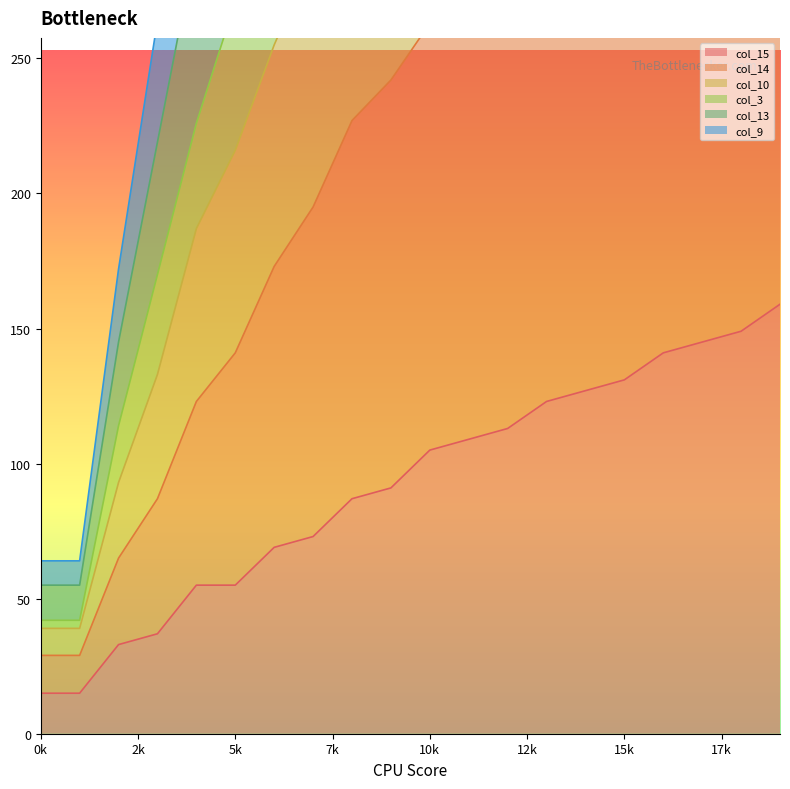

Rank the series by their maximum value, from highest to lowest.

col_13, col_14, col_3, col_10, col_9, col_15